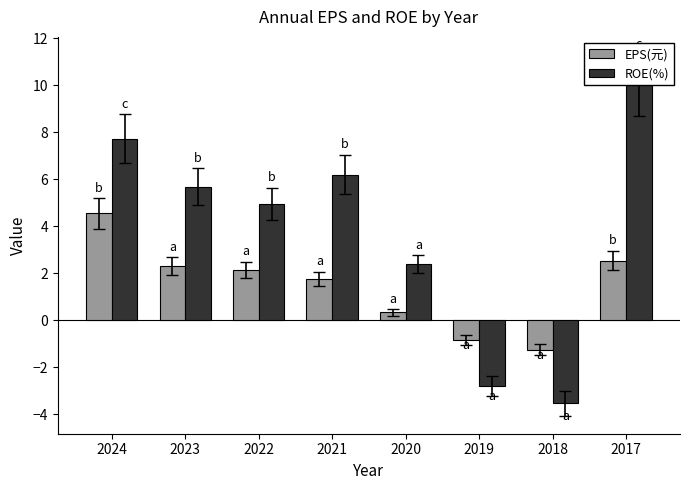

List the series in order of their peak value, highest first.

ROE(%), EPS(元)